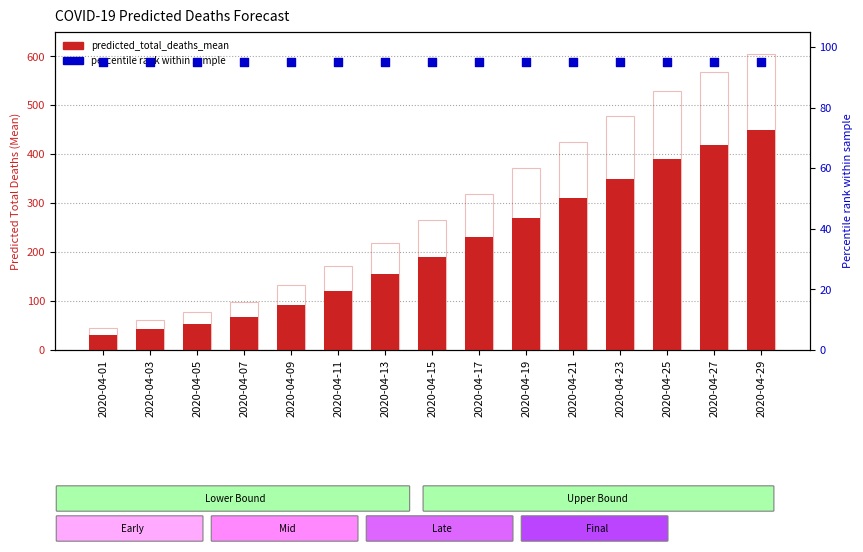

Is the value of predicted_total_deaths_mean at 2020-04-27 greater than the value of predicted_total_deaths_lower at 2020-04-29?

Yes